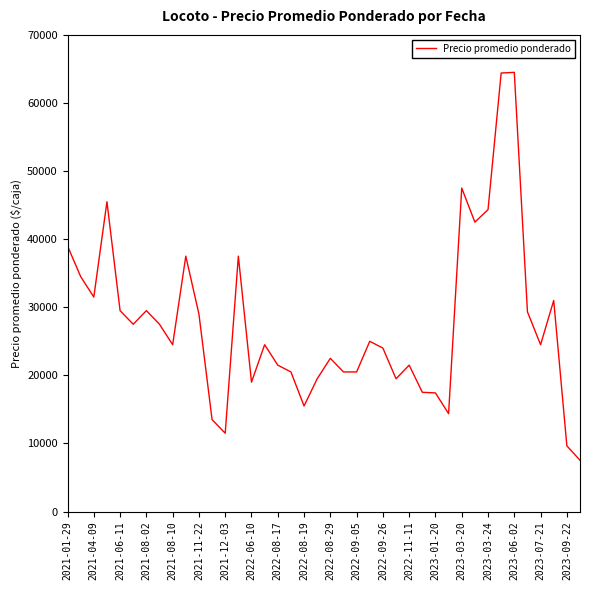

What is the maximum value shown in the chart?

64500